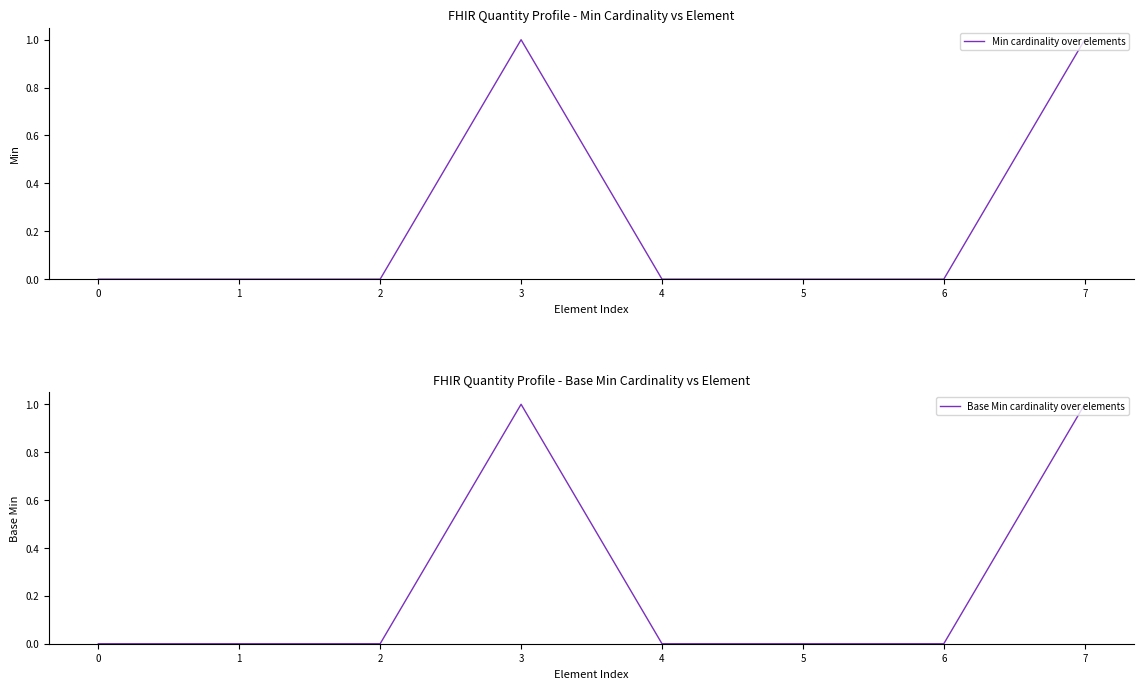

At which label does Base Min cardinality over elements reach its peak?

3